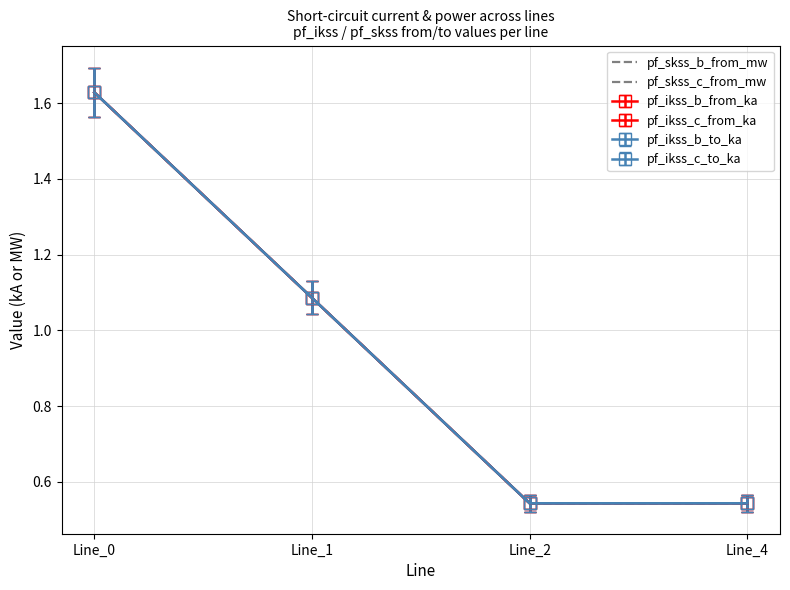

Where does the pf_skss_c_from_mw series first go above 1?

Line_0